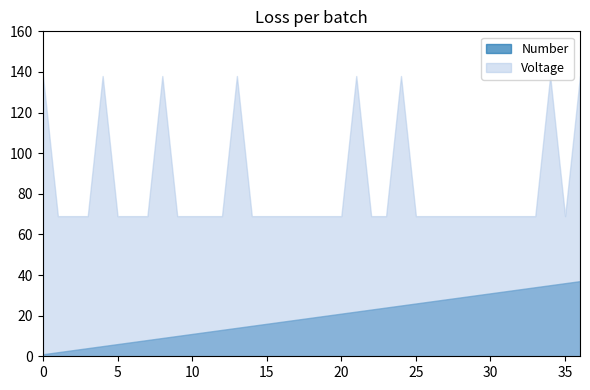

At which label is Number closest to 19?

18